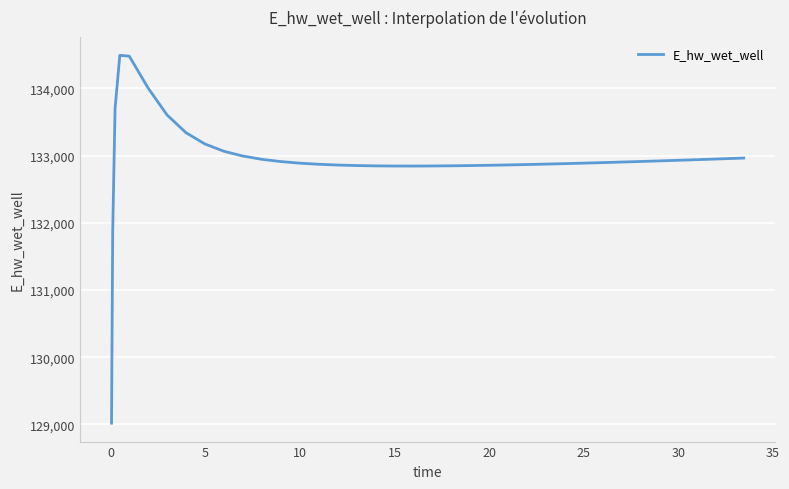

What is the difference between the maximum and minimum values?

5470.9